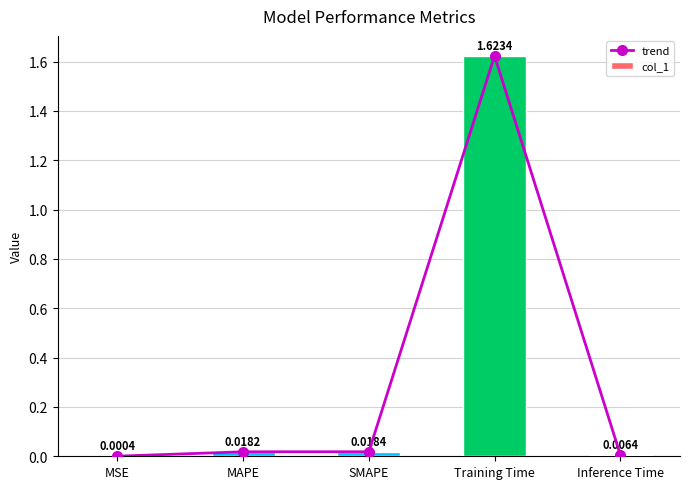

What are all the series names shown in the legend?

trend, col_1